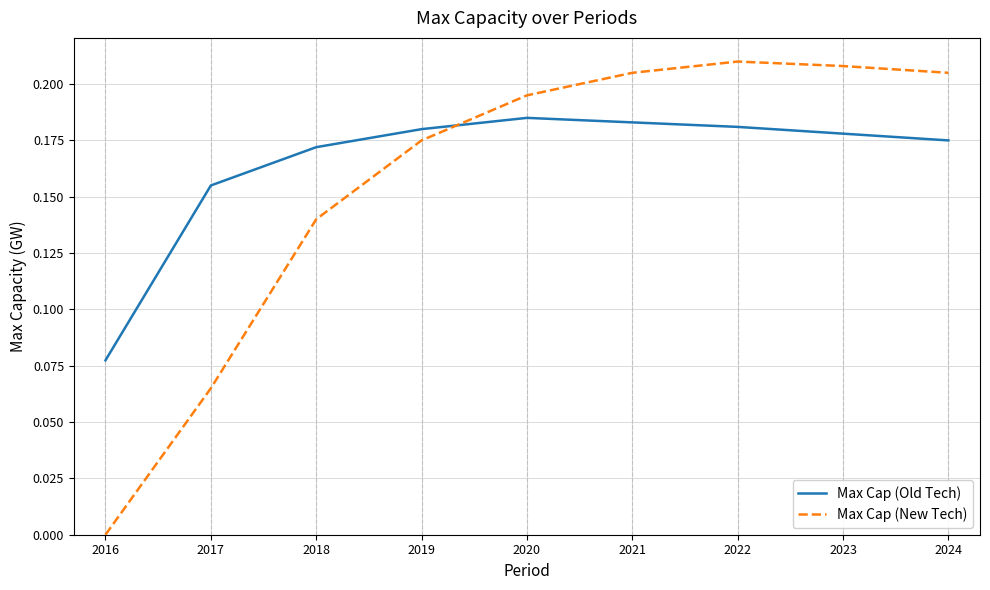

Which series has the widest spread of values?

Max Cap (New Tech)